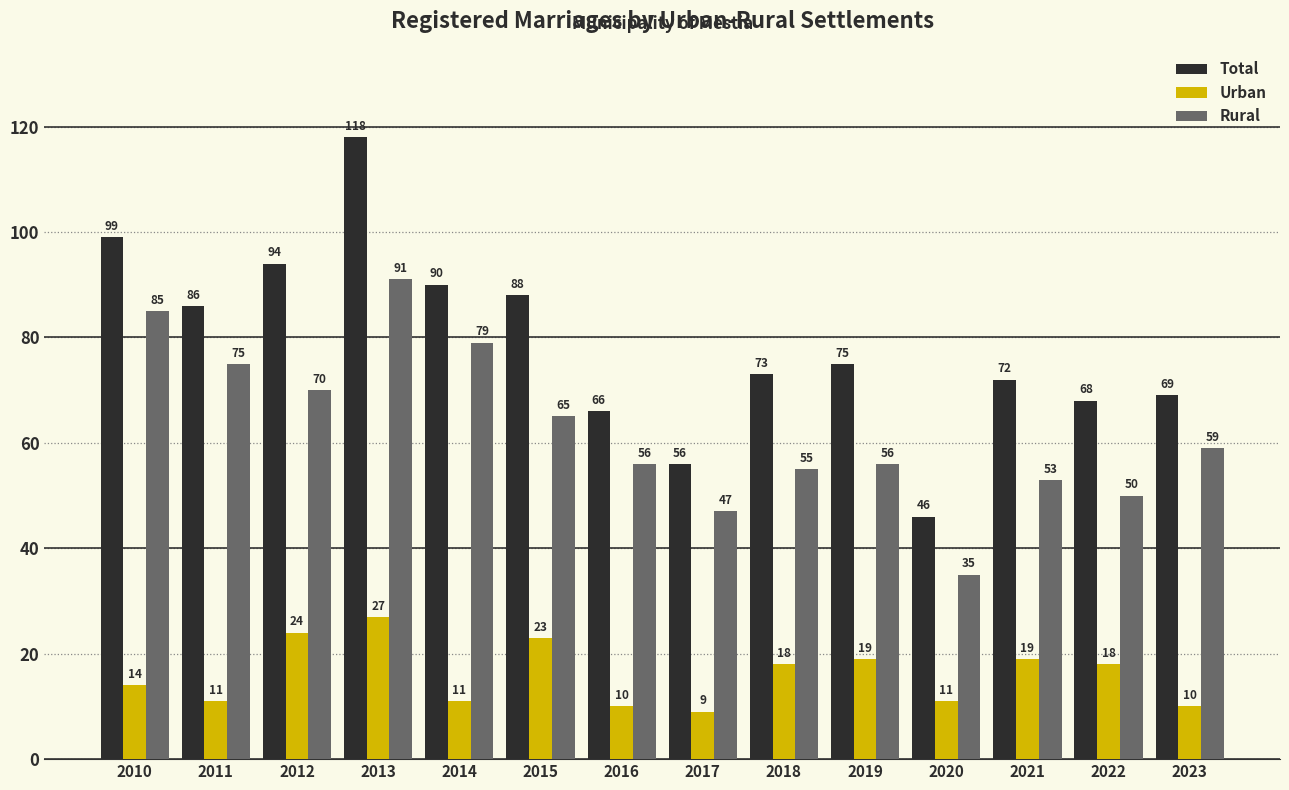

List the series in order of their overall mean, highest first.

Total, Rural, Urban